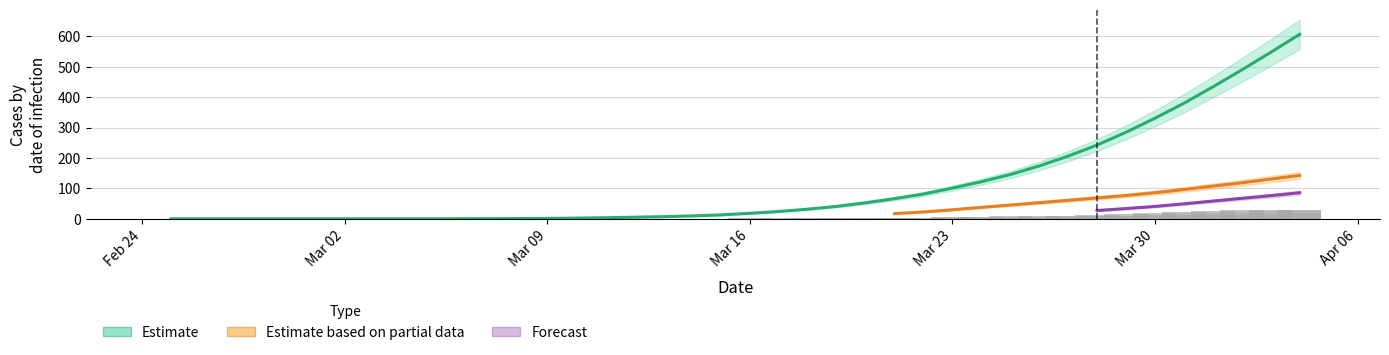

At how many categories does at least one series exceed 217?

8